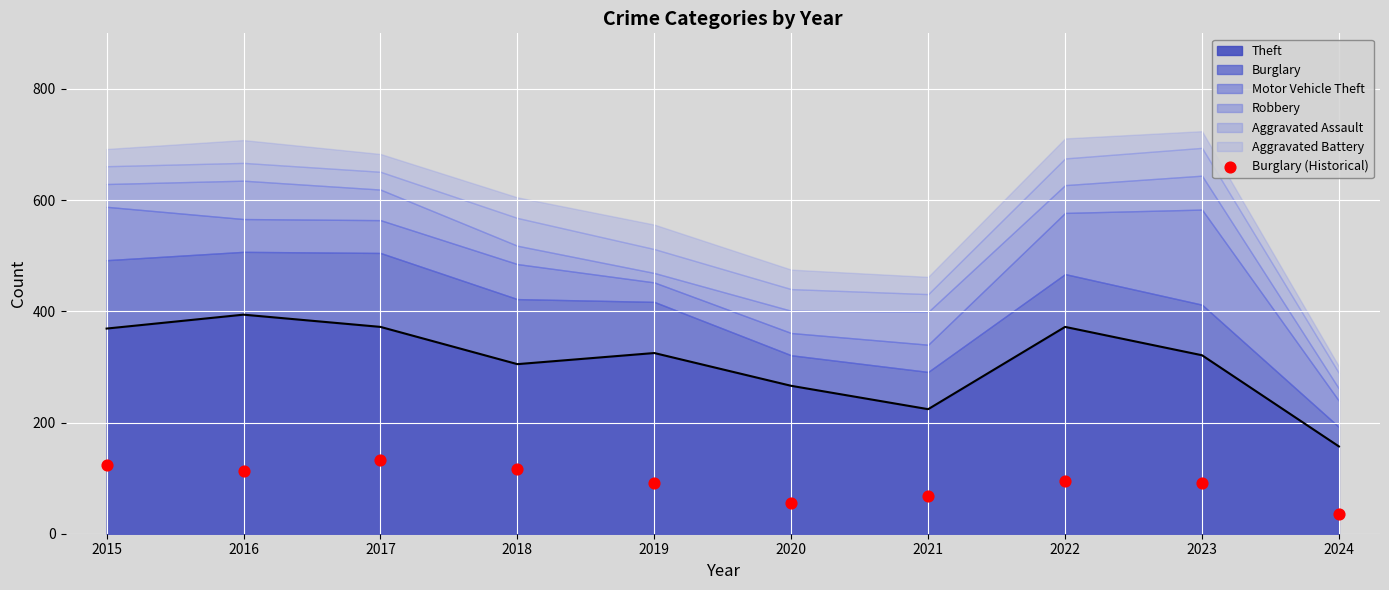

What is the change in value from 2015 to 2019?

-31